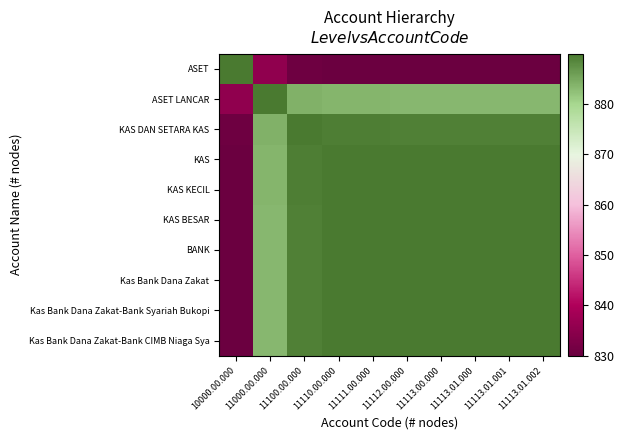

How many categories are shown in the chart?

10